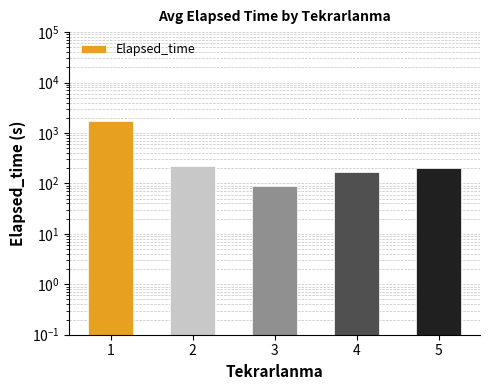

Reading right to left, list all the values displayed in this chart.

5=202.9	4=165.8	3=88.0	2=221.1	1=1722.5